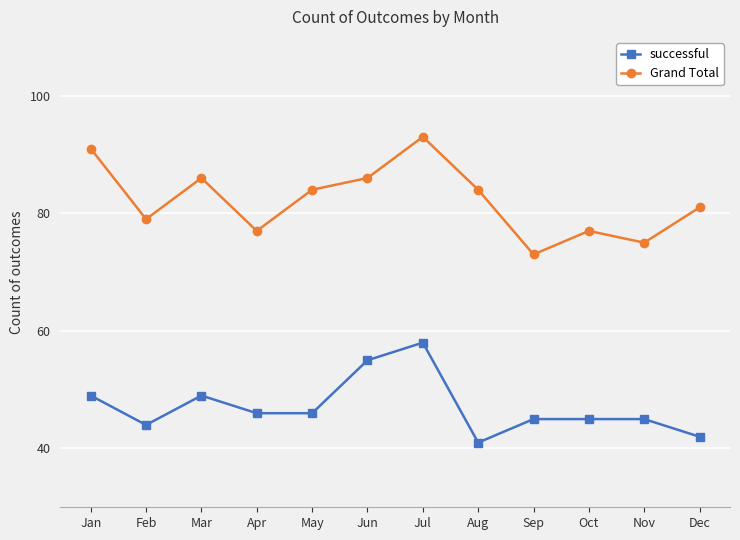

Rank the series at Feb from lowest to highest value.

successful, Grand Total